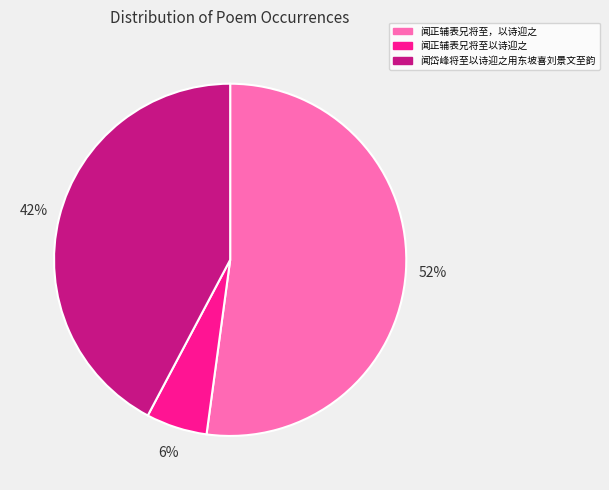

To the nearest percent, what portion does 闻正辅表兄将至以诗迎之 represent?

6%